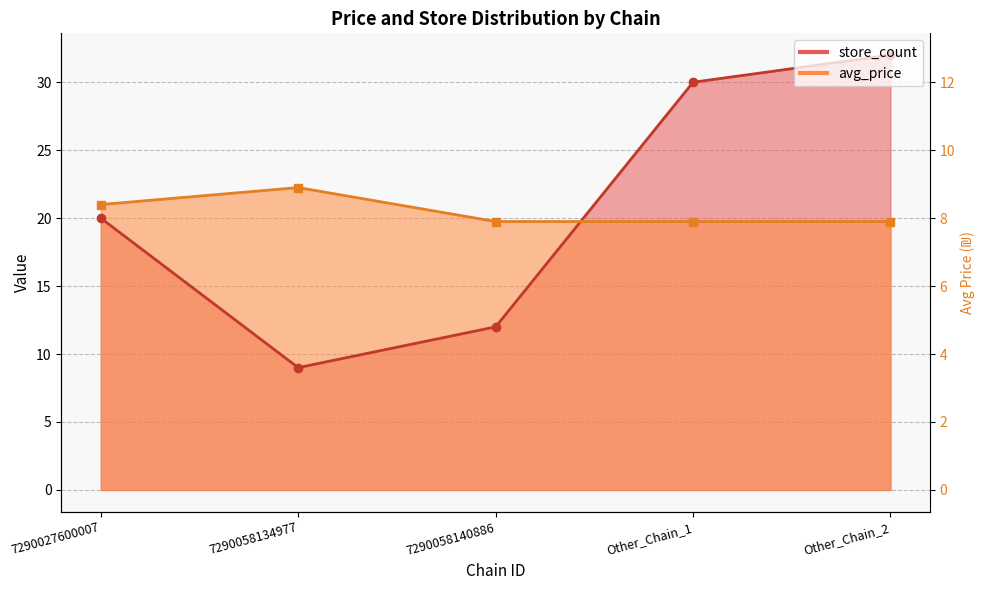

What is the value of the store_count point at the 3rd from the left?

12.0